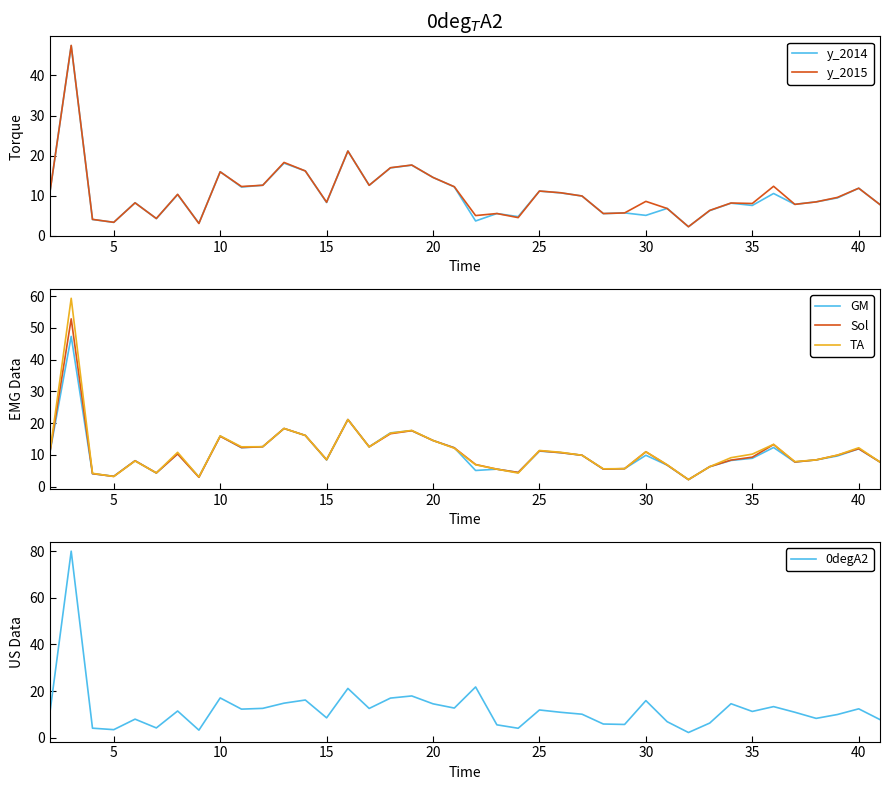

What is the difference between the maximum and minimum values in the y_2015 series?

45.3